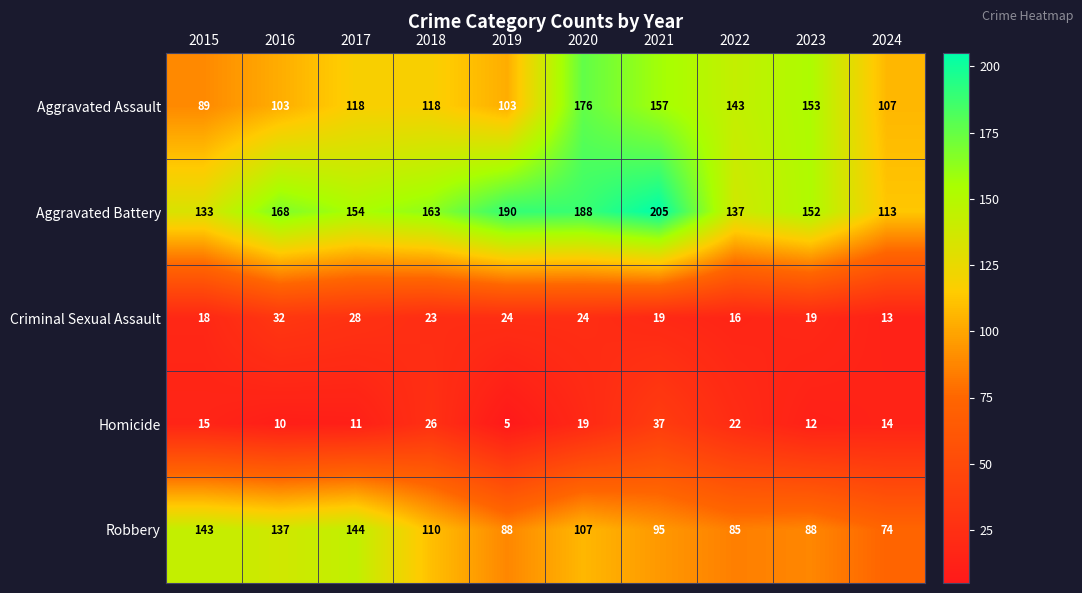

Between 2016 and 2018, which series saw the biggest shift?

Robbery